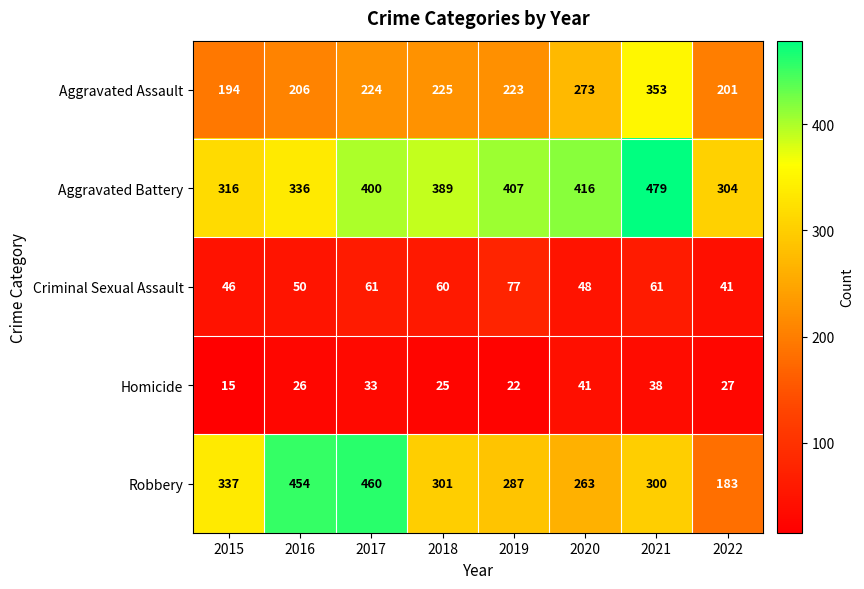

Which series has the largest range (max minus min)?

Robbery